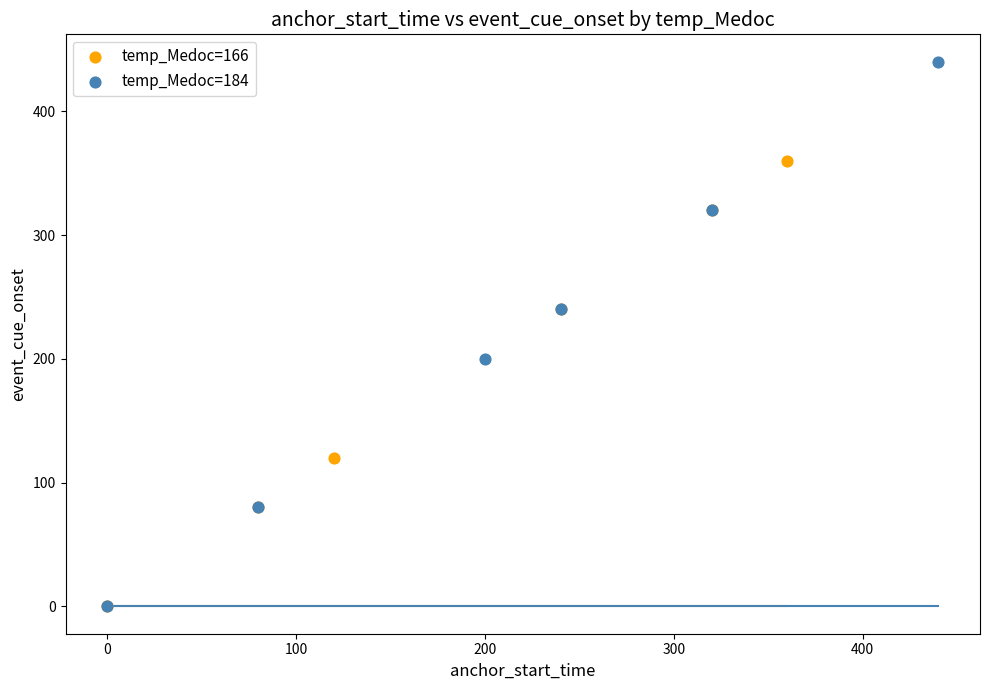

Which series has the largest Y range (max minus min)?

temp_Medoc=184